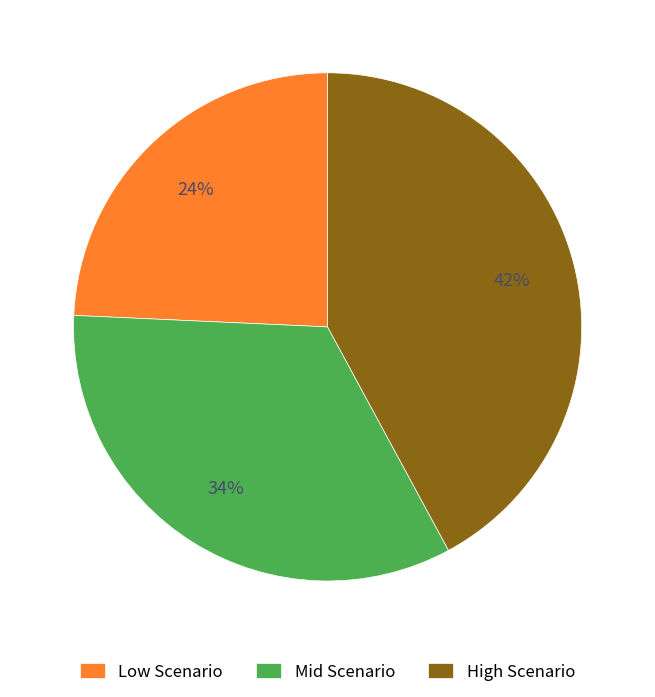

The Mid Scenario slice represents 39% of the pie. True or false?

False